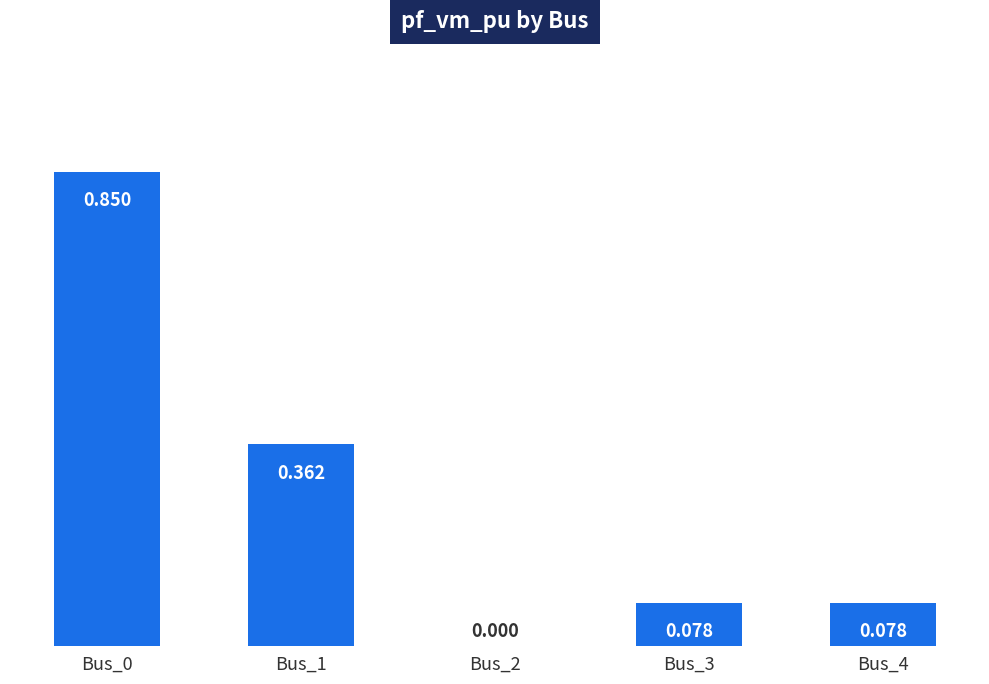

List the labels in order of value, largest first.

Bus_0, Bus_1, Bus_4, Bus_3, Bus_2